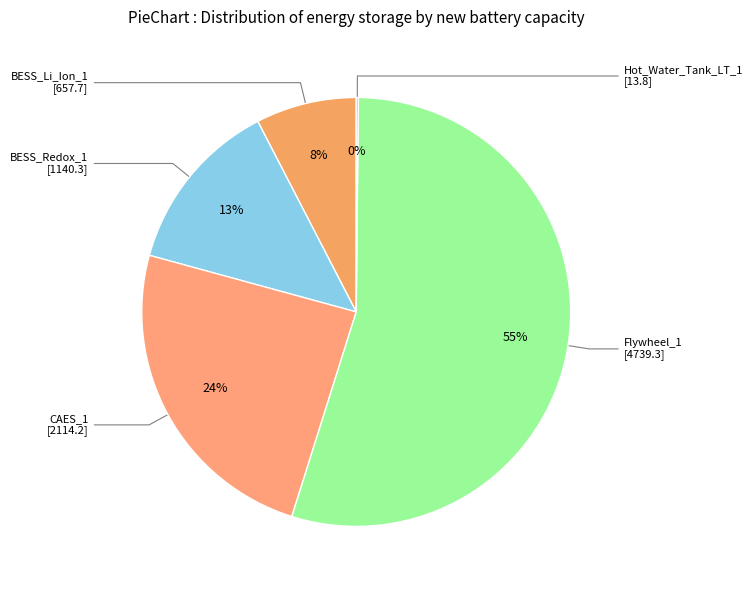

Rank the categories by value from lowest to highest.

Hot_Water_Tank_LT_1, BESS_Li_Ion_1, BESS_Redox_1, CAES_1, Flywheel_1